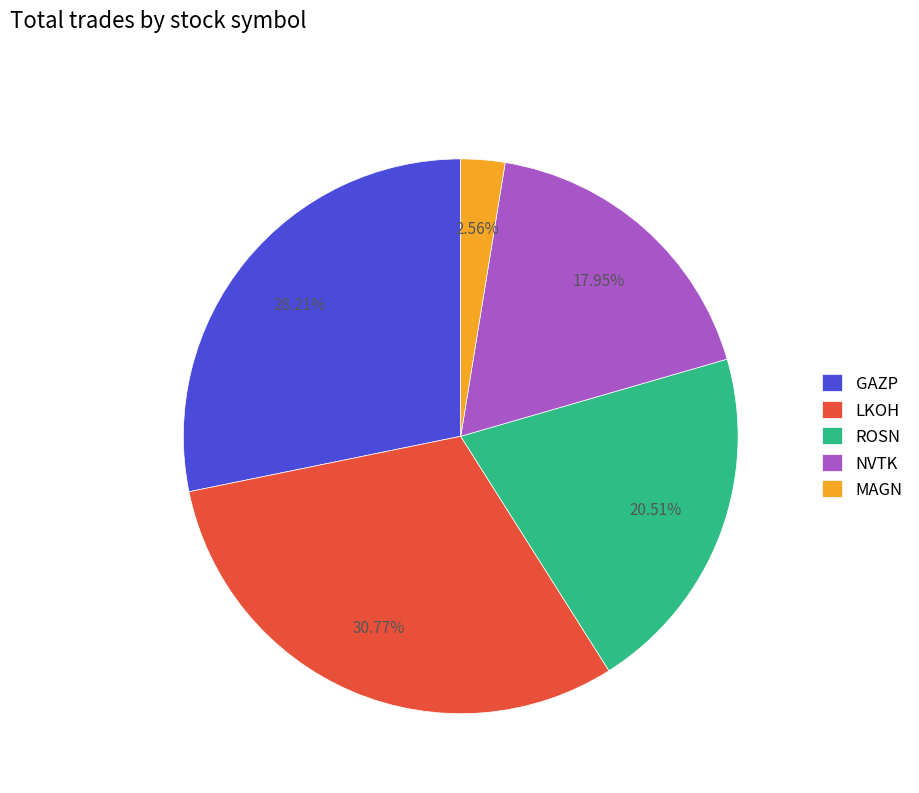

To the nearest percent, what is the average slice percentage?

20%